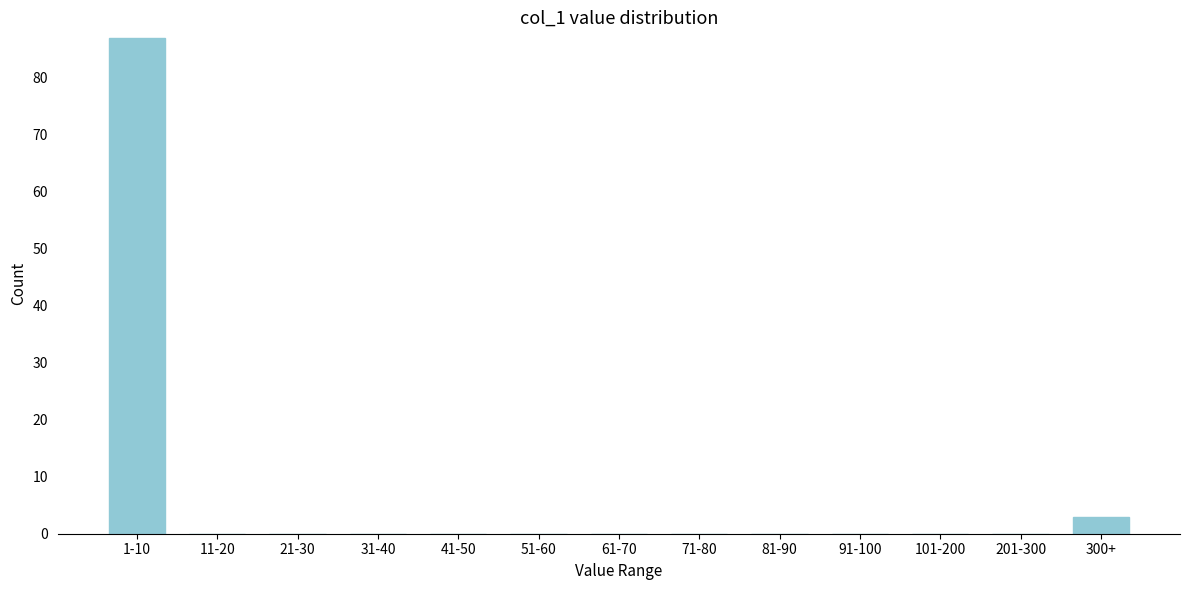

Reading left to right, extract all data points from this chart.

1-10=87	11-20=0	21-30=0	31-40=0	41-50=0	51-60=0	61-70=0	71-80=0	81-90=0	91-100=0	101-200=0	201-300=0	300+=3